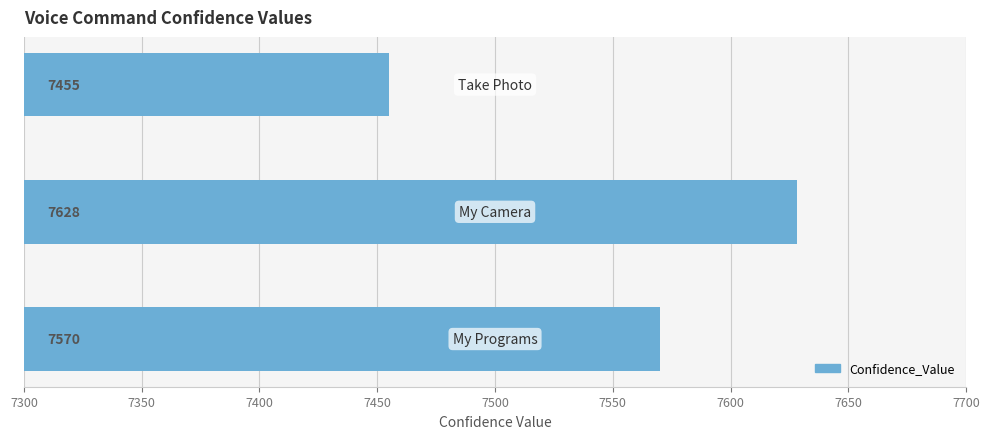

What is the maximum value shown in the chart?

7628